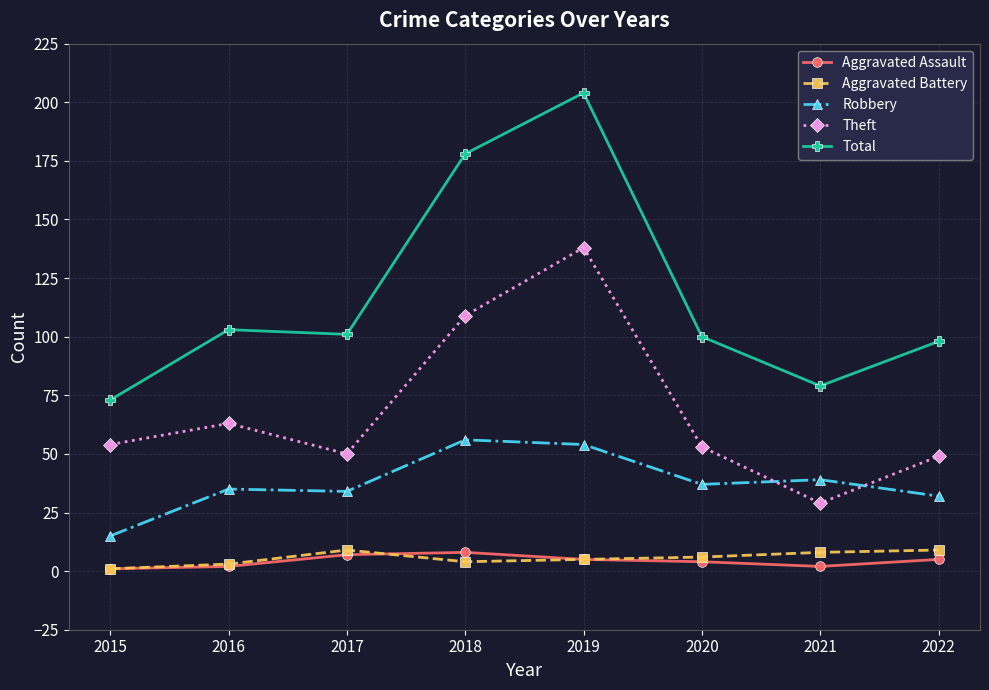

Rank the series at 2017 from lowest to highest value.

Aggravated Assault, Aggravated Battery, Robbery, Theft, Total